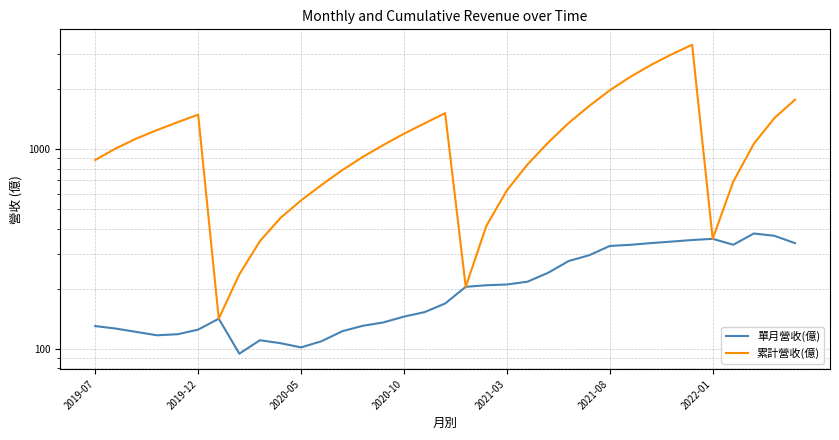

At which category is the sum across all series the highest?

29